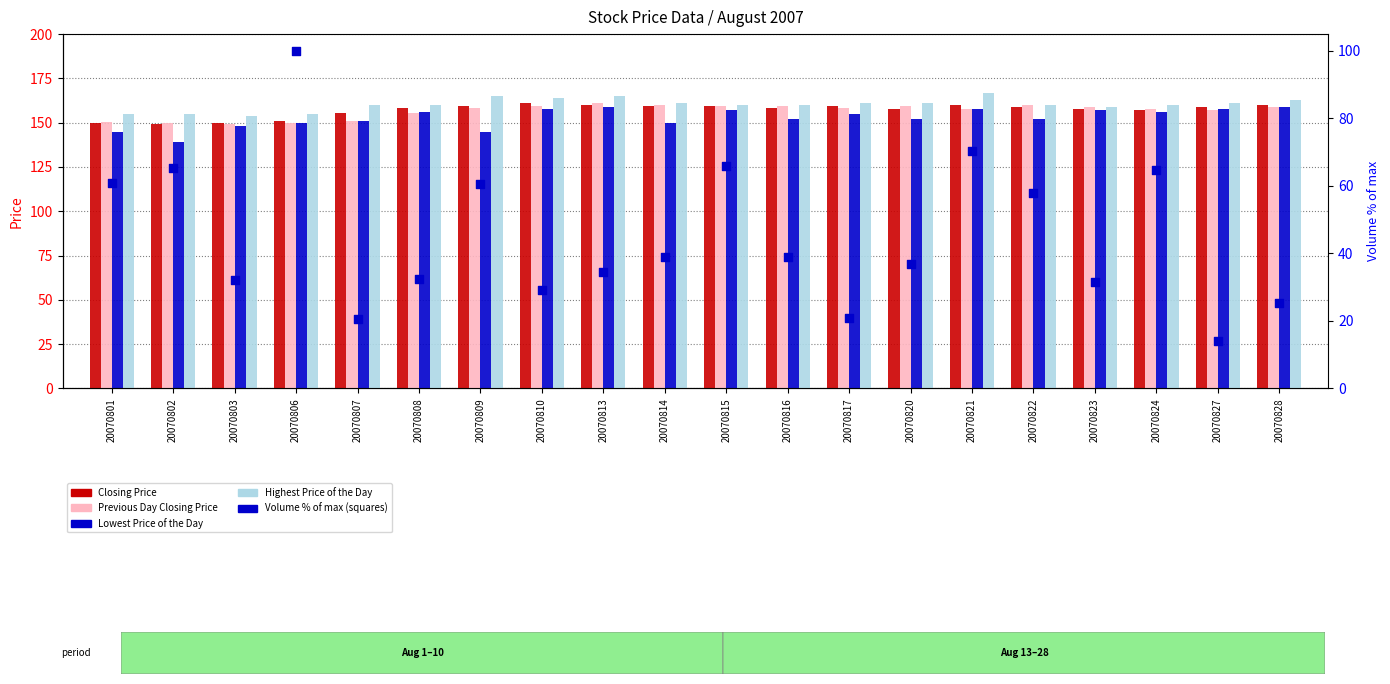

At how many categories does at least one series exceed 153?

20